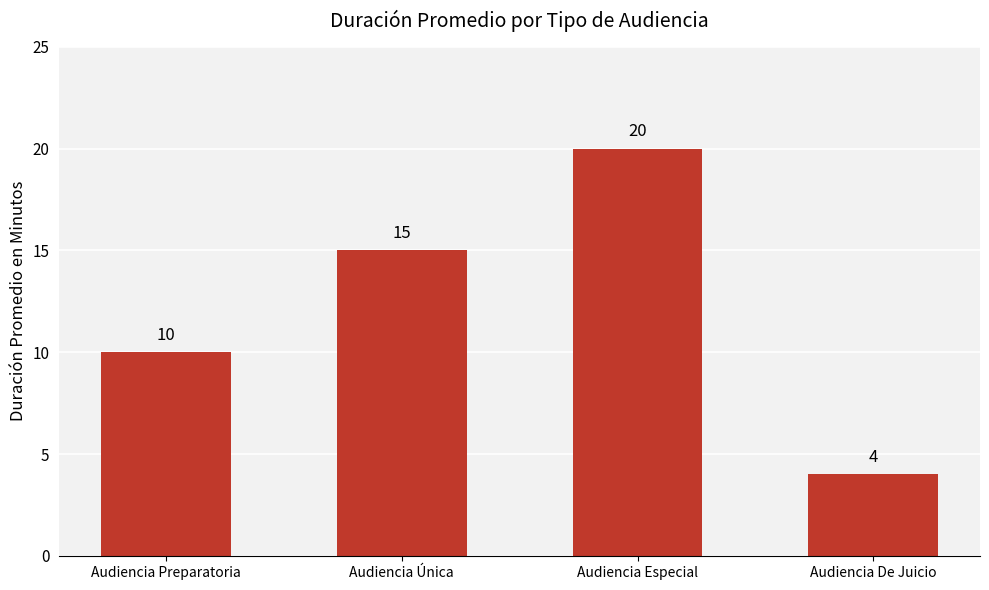

How many data points are less than 15?

2